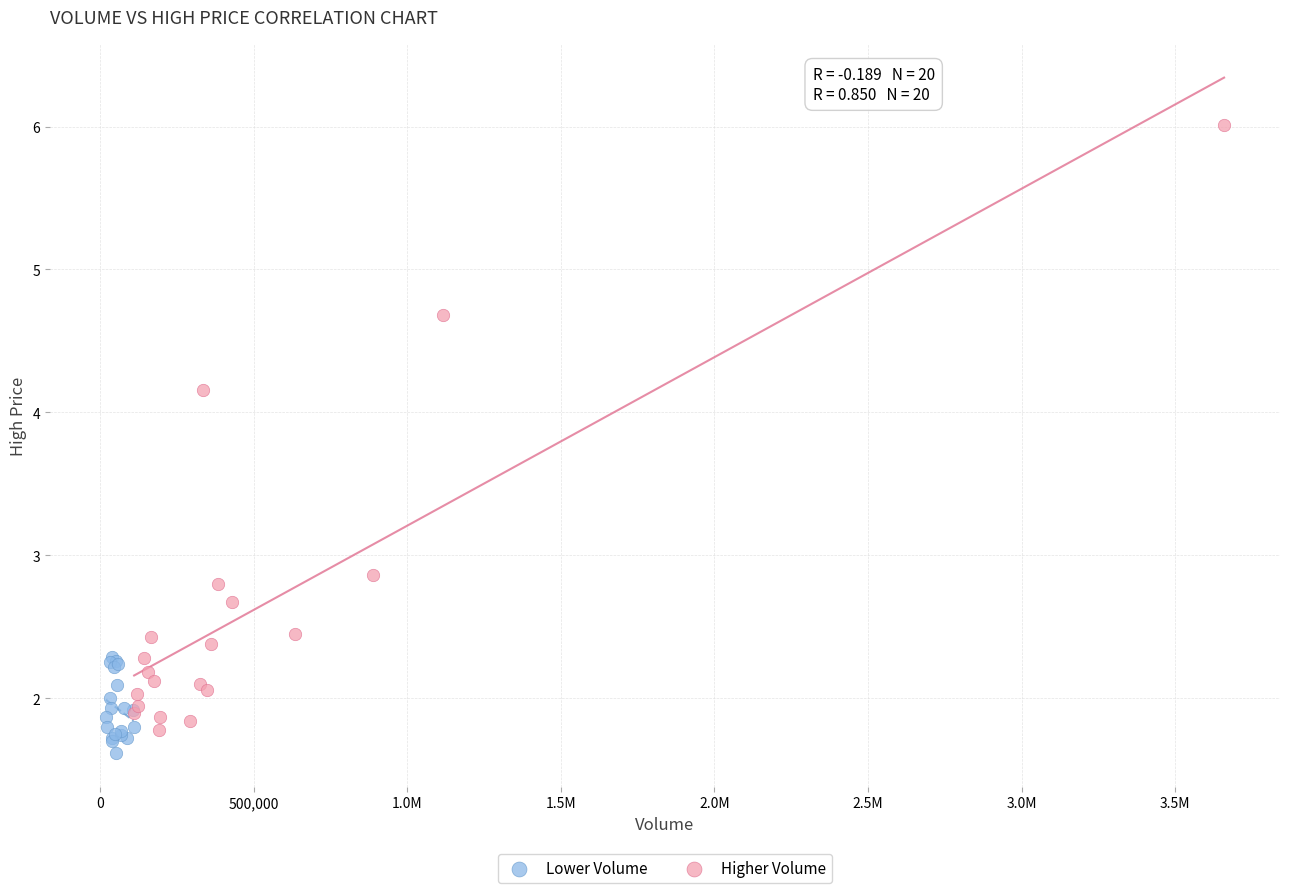

Which series has the largest Y range (max minus min)?

Higher Volume